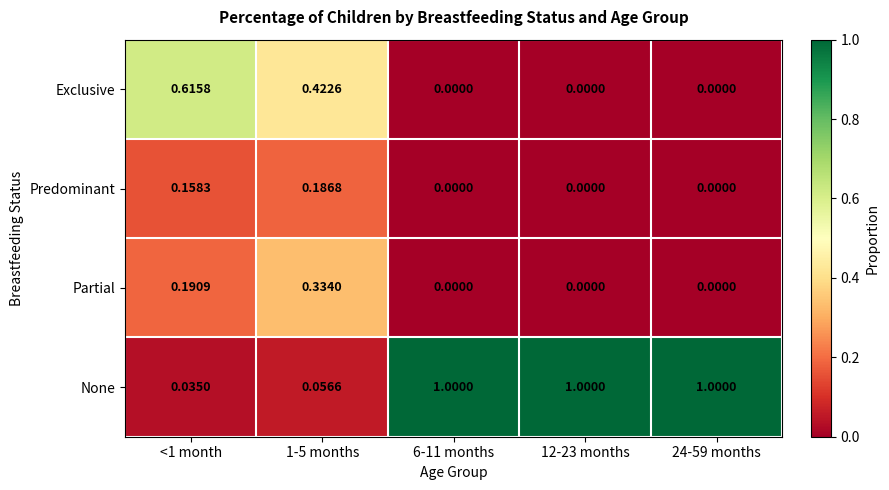

Rank the series by their maximum value, from highest to lowest.

None, Exclusive, Partial, Predominant